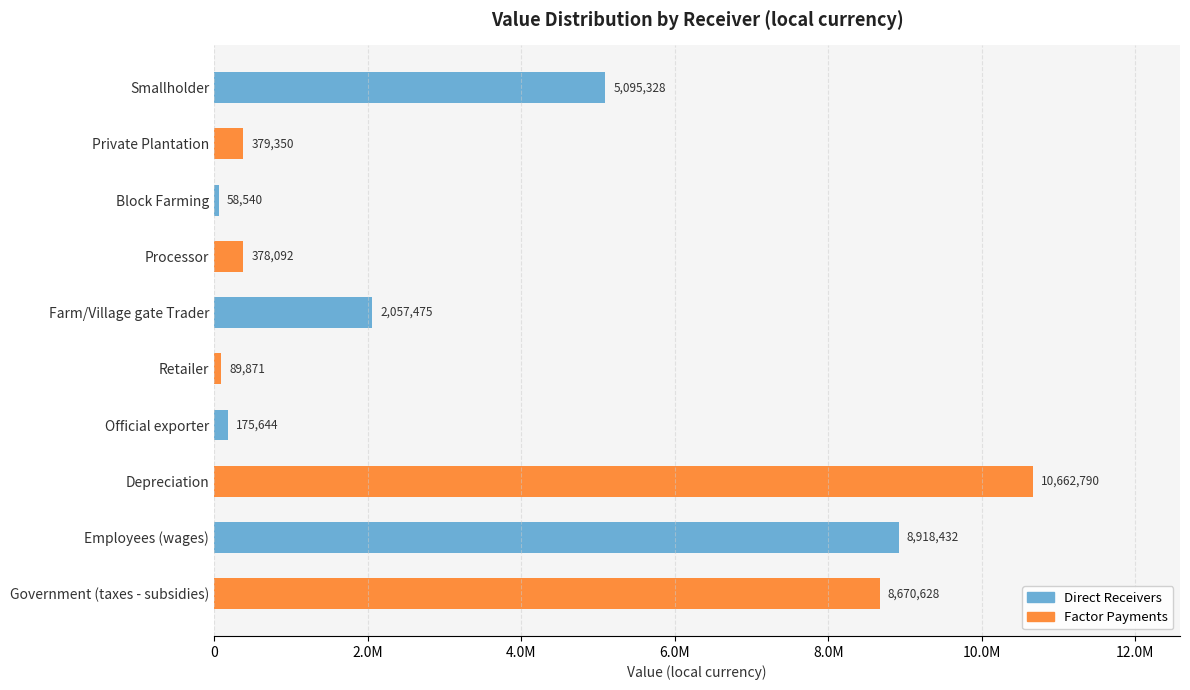

List the series in order of their peak value, lowest first.

Direct Receivers, Factor Payments